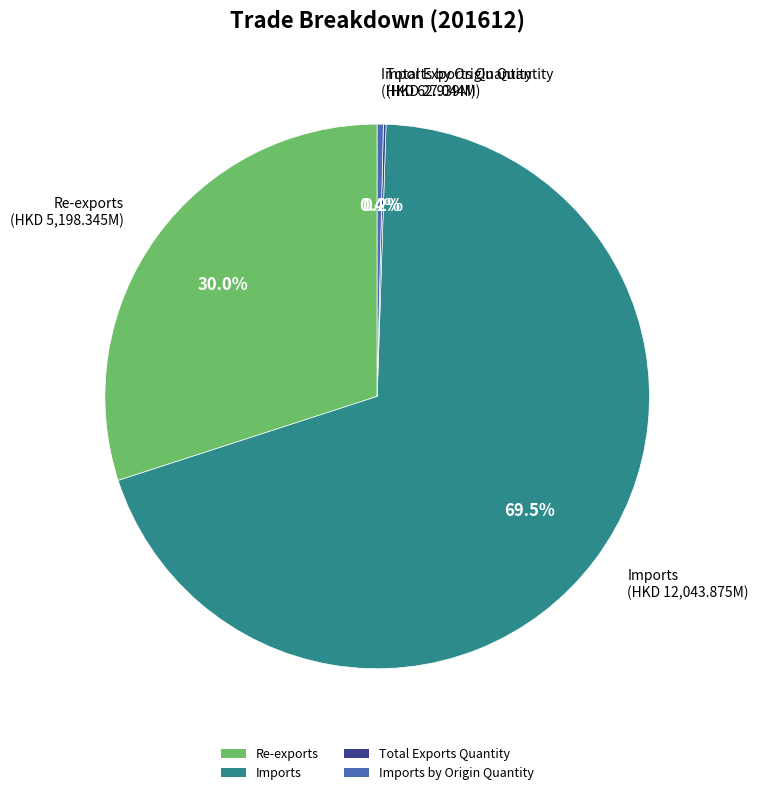

Which has a higher value, Imports or Imports by Origin Quantity?

Imports